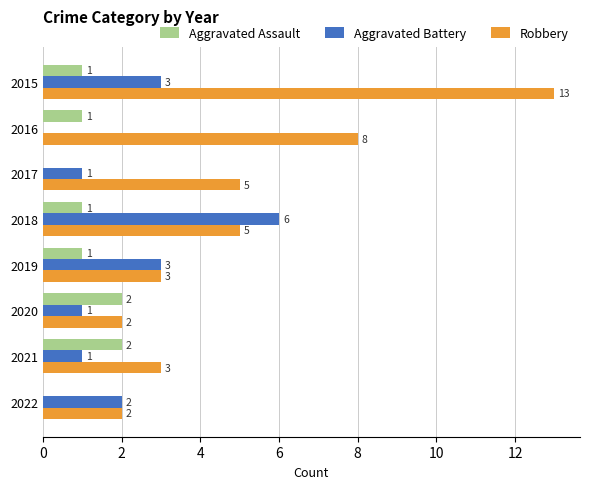

How many data points does each series have?

8